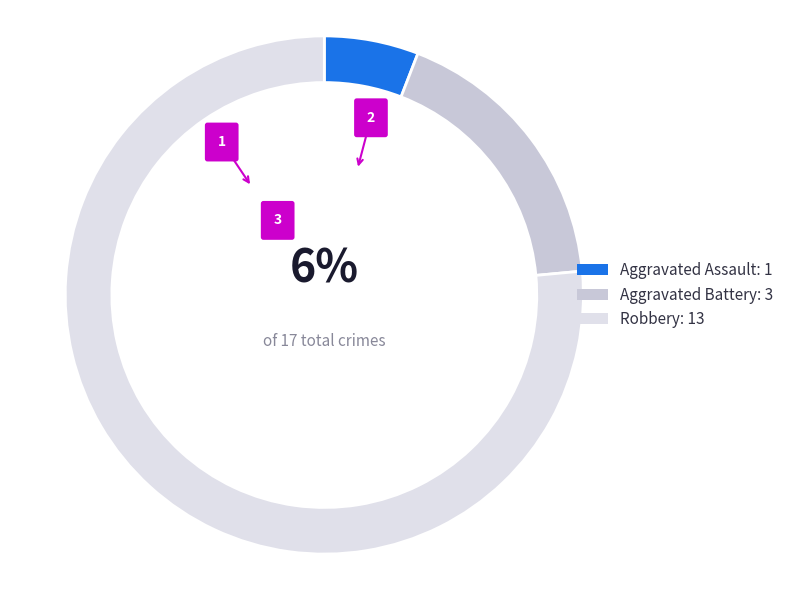

How much of the chart is everything except Aggravated Assault?

94.1%